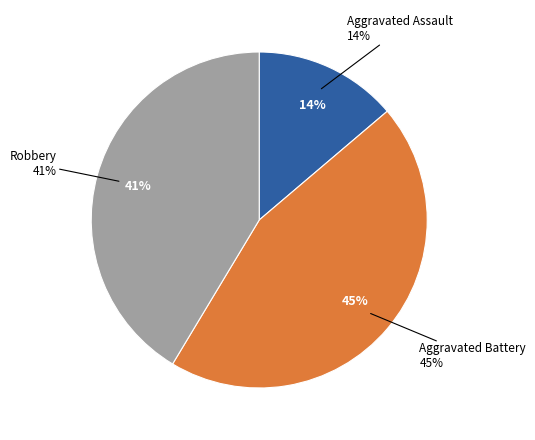

Do Aggravated Battery and Aggravated Assault together represent more than half of the pie?

Yes